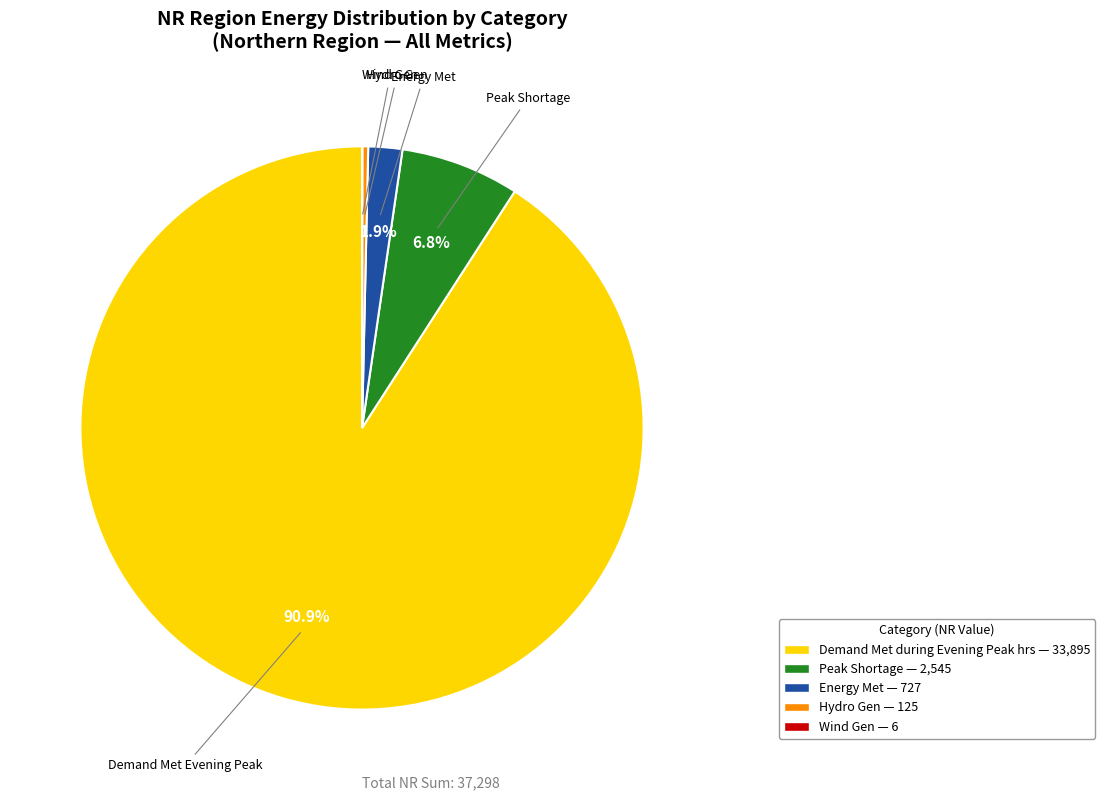

Is there a majority slice in this chart?

Yes